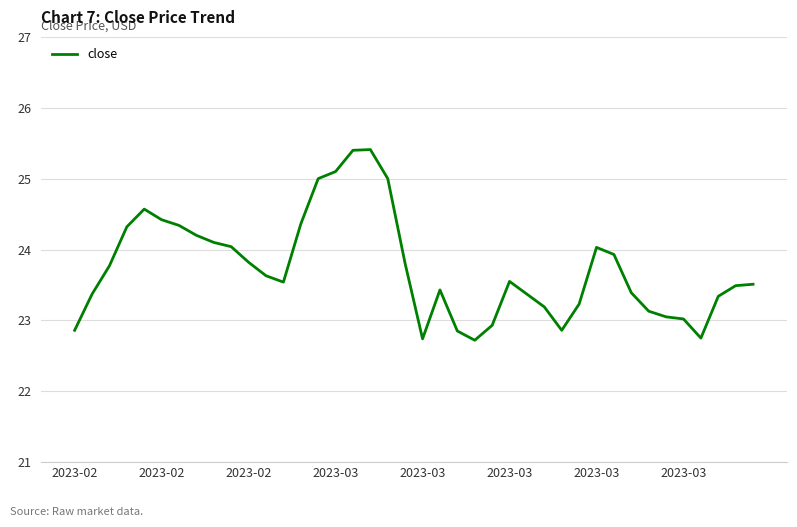

Does the chart display data point markers on the line(s)?

No